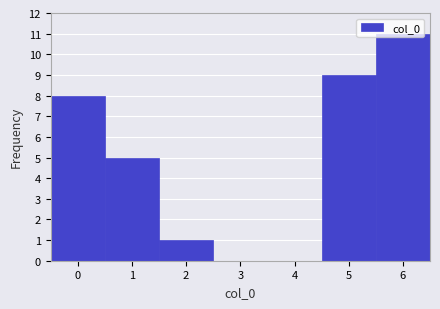

Reading left to right, list every bar in this chart as the range it spans on the x-axis followed by its height. The values are not printed on the chart, so give them approximately, as read against the axis.

-0.5 to 0.5: 8
0.5 to 1.5: 5
1.5 to 2.5: 1
2.5 to 3.5: 0
3.5 to 4.5: 0
4.5 to 5.5: 9
5.5 to 6.5: 11